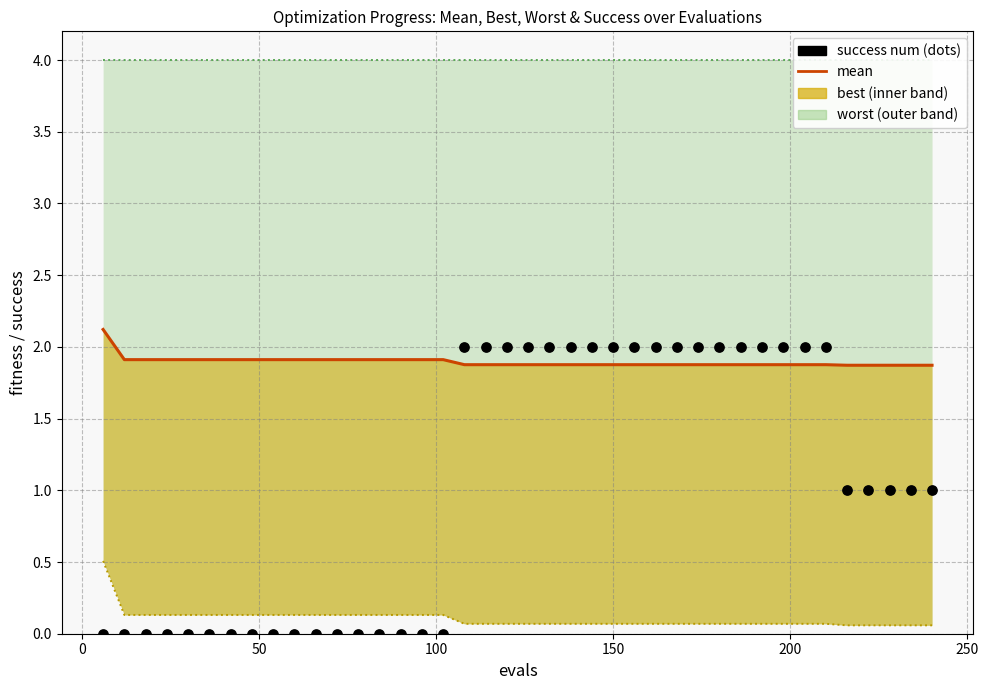

Which series has the widest spread of Y values?

success num